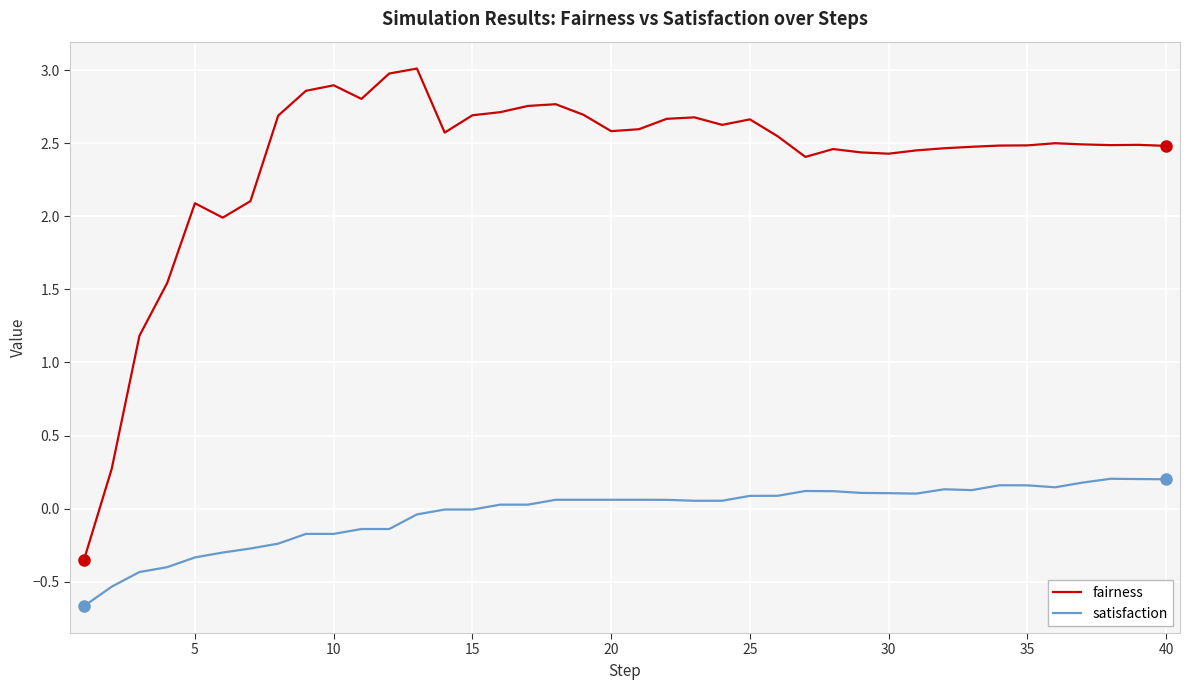

True or false: fairness and satisfaction cross at least once.

False